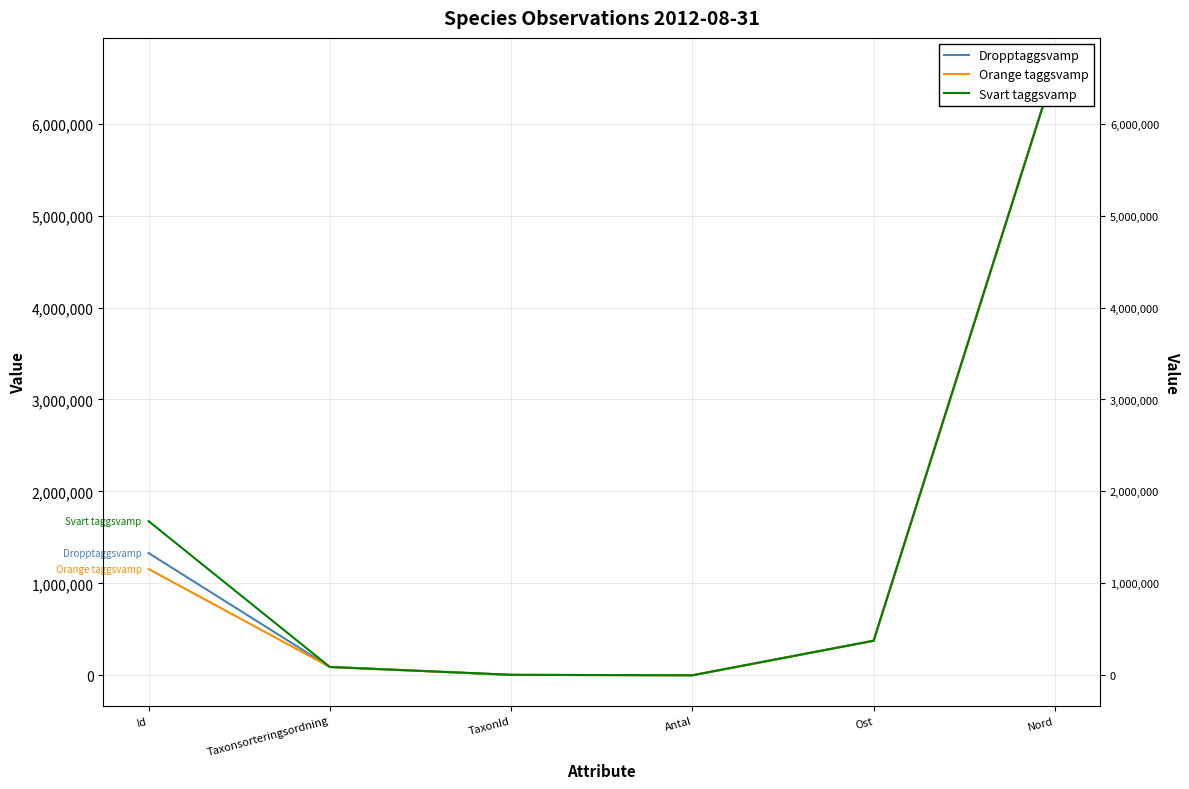

What is the value of the Dropptaggsvamp point at the 3rd from the left?

4364.0